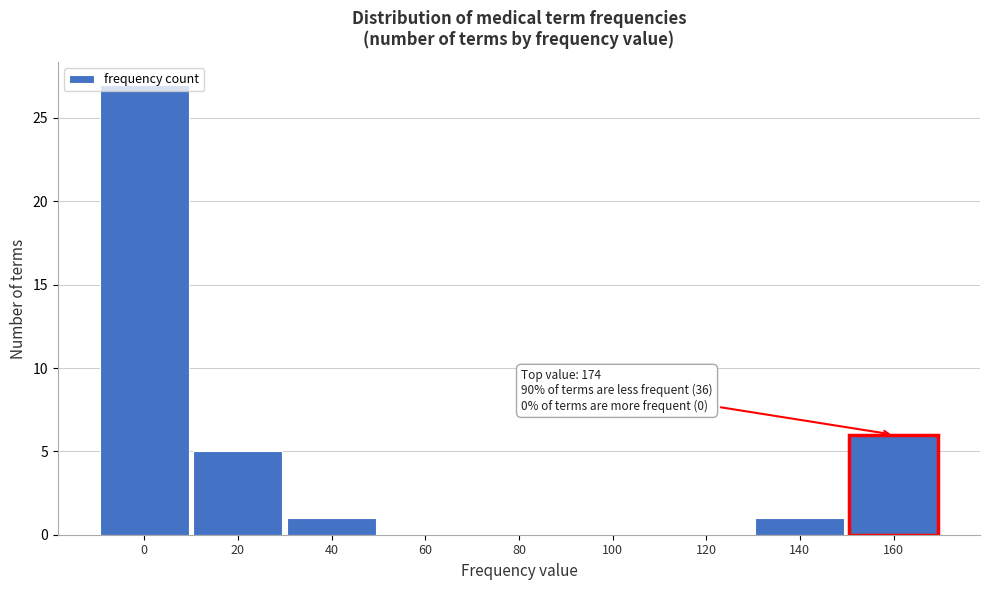

Between 120 and 20, which is larger?

20